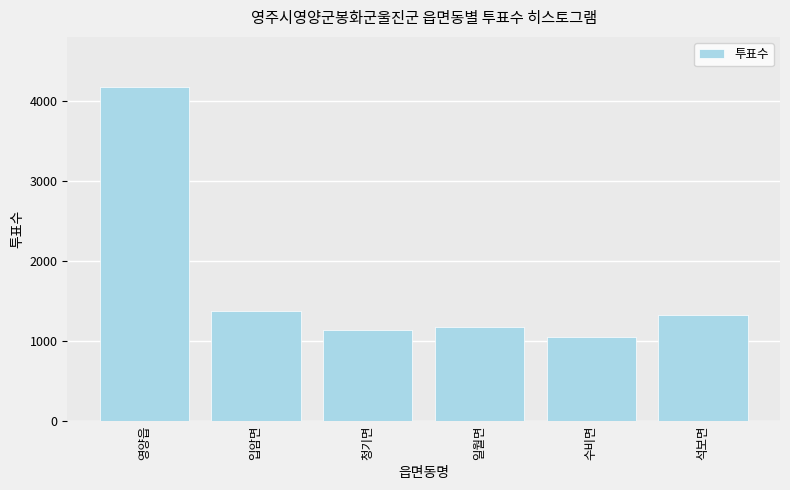

Reading left to right, what are all the values shown in this chart?

영양읍=4172	입암면=1379	청기면=1141	일월면=1177	수비면=1047	석보면=1324